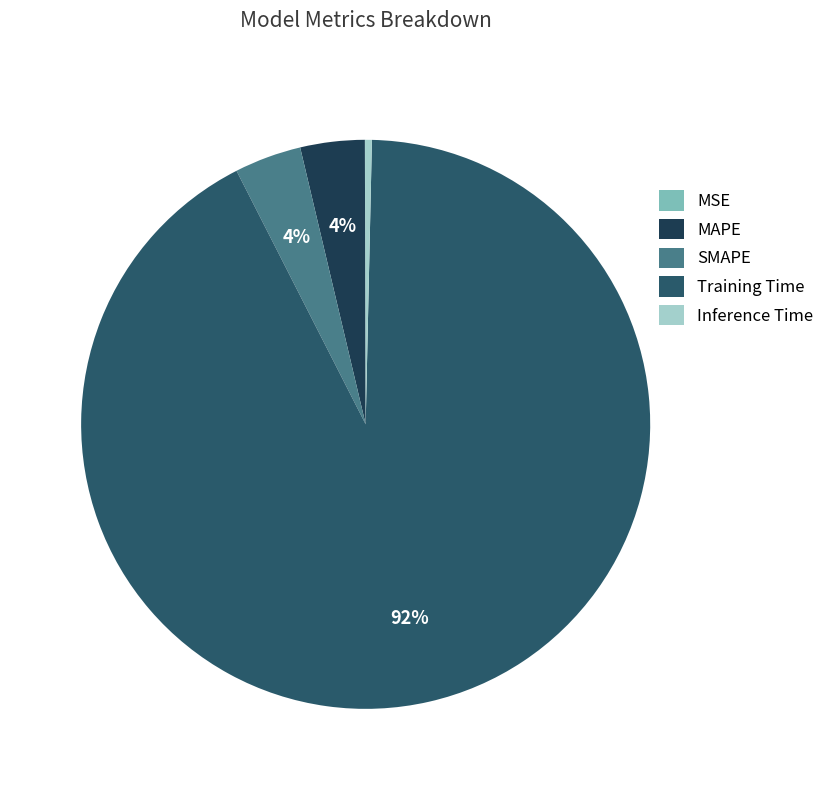

To the nearest percent, what is the difference between the largest and smallest slice percentages?

92%